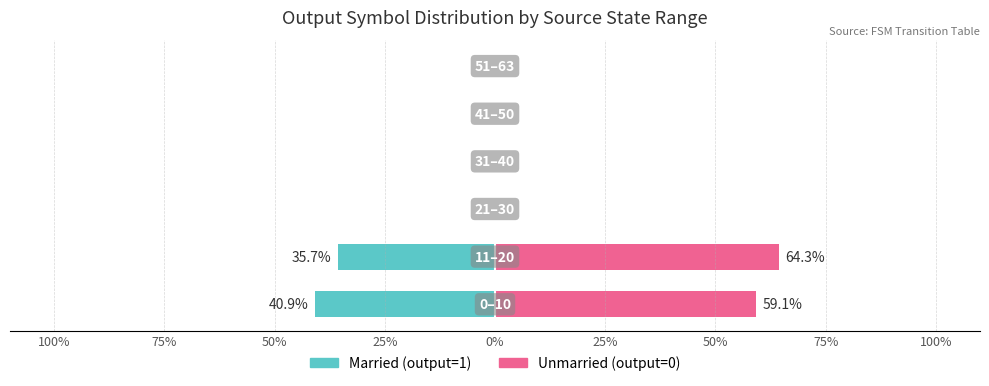

Which series has the largest total across all categories?

Unmarried